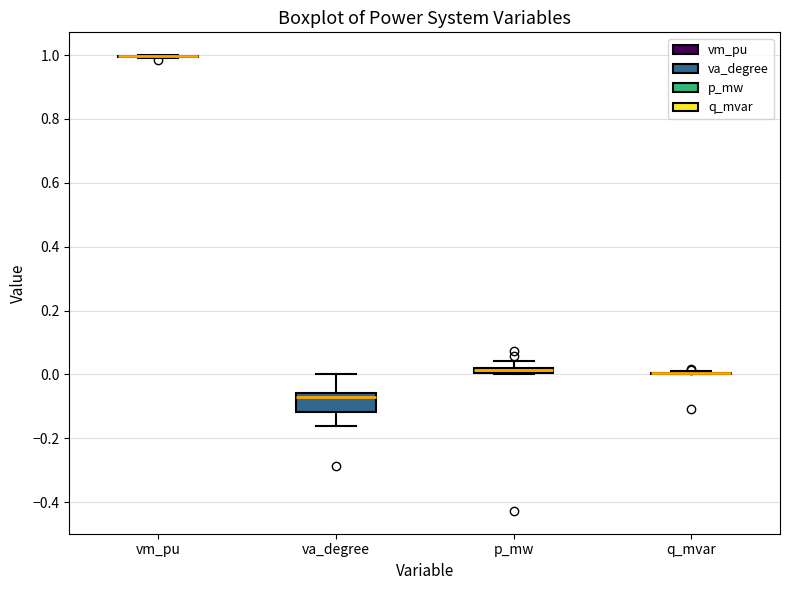

Which box is the tallest, from its lower edge to its upper edge?

va_degree